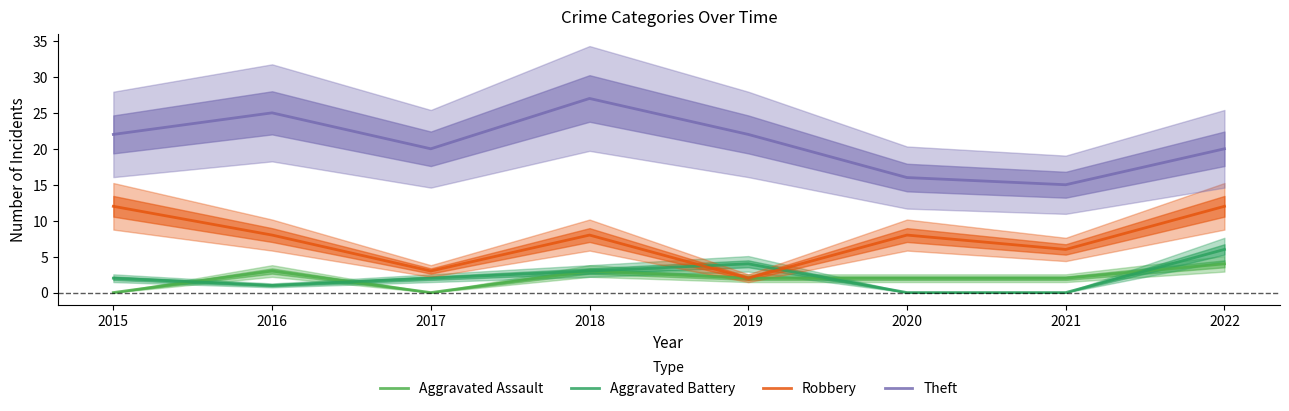

What is the value of the Theft point at the 1st from the left?

22